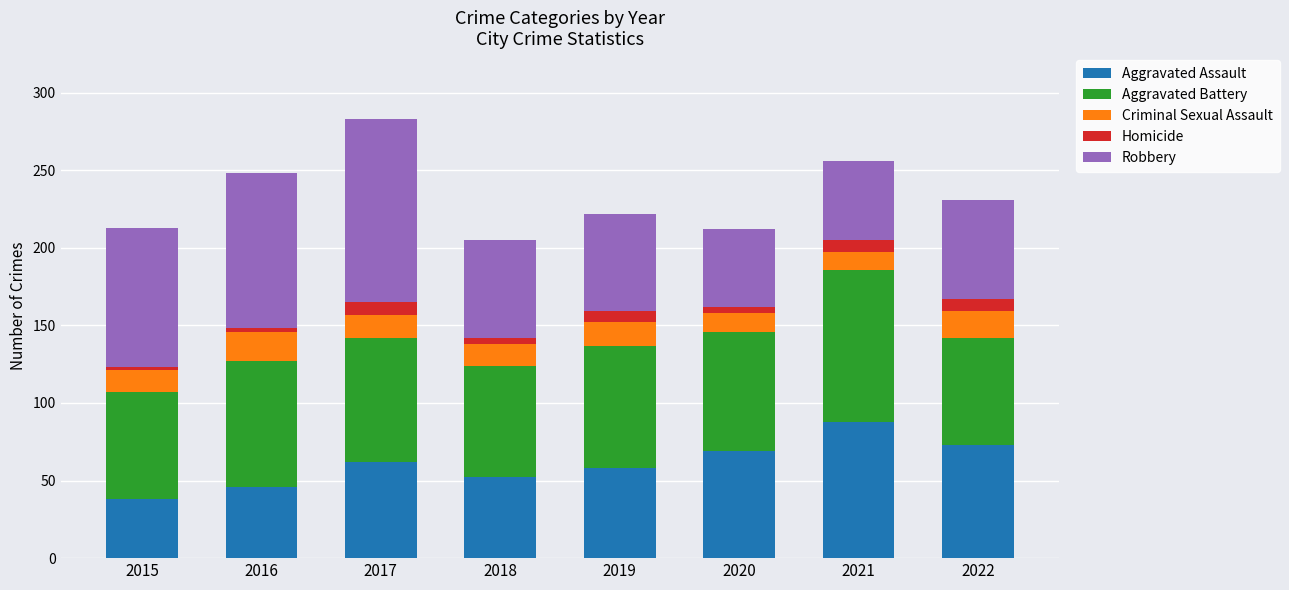

What is the sum of all Aggravated Assault values?

486